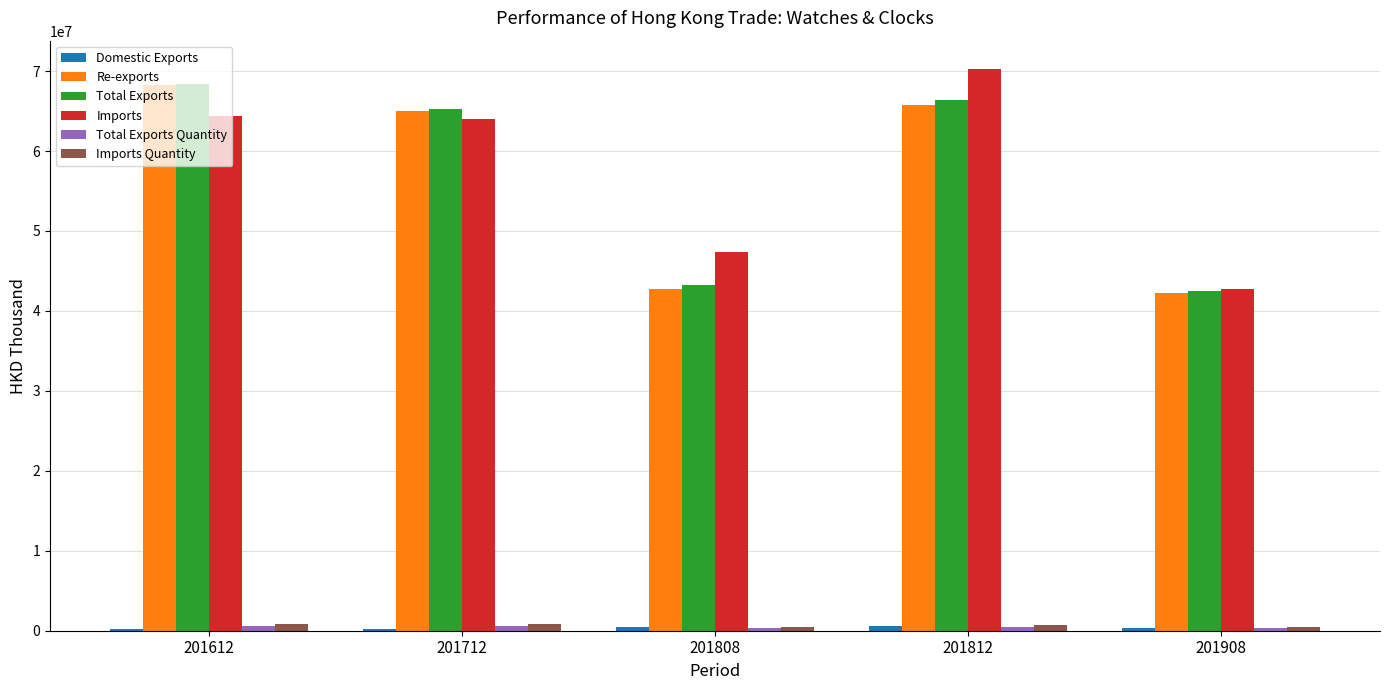

The value of Total Exports at 201812 is 36183638.1. True or false?

False